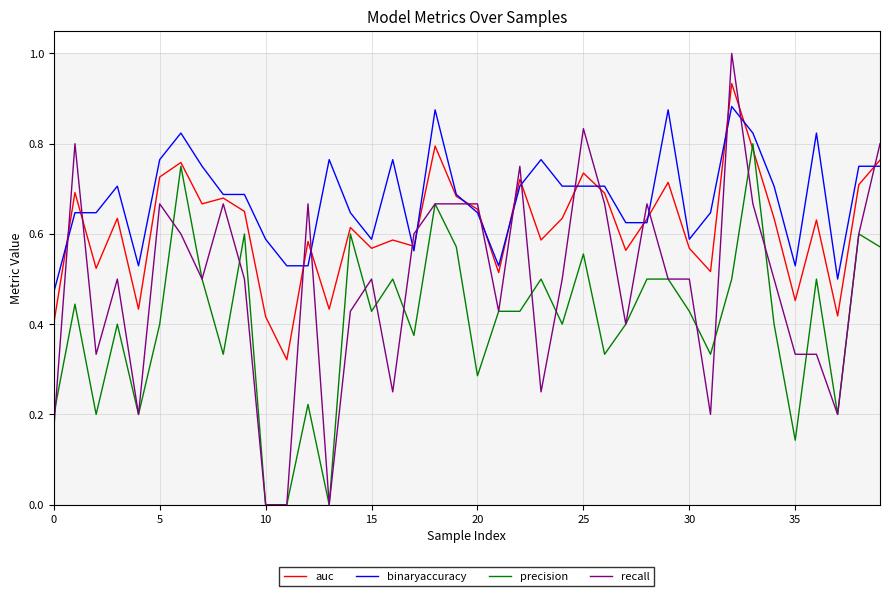

True or false: precision and binaryaccuracy cross at least once.

False